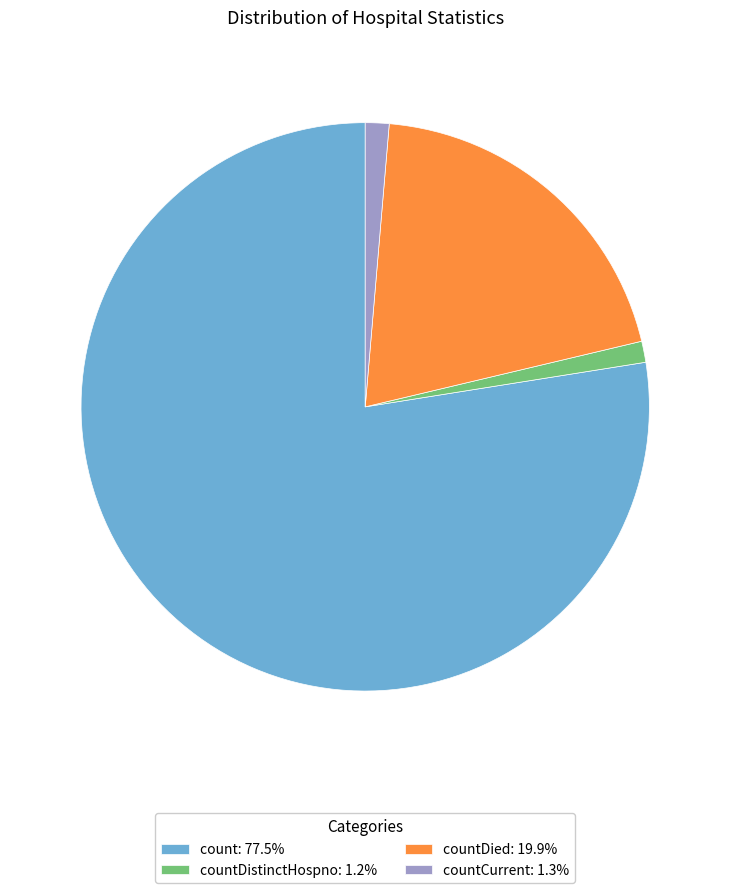

Does count: 77.5% represent more than half of the total?

Yes